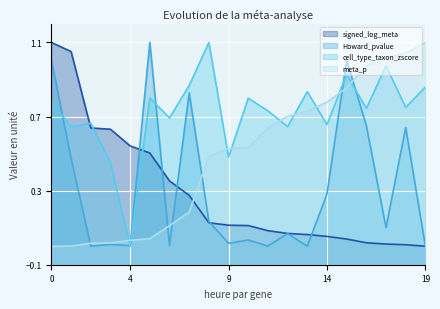

Reading left to right, extract all data points from this chart.

signed_log_meta: 1.1	1.1	0.6	0.6	0.5	0.5	0.4	0.3	0.1	0.1	0.1	0.1	0.1	0.1	0.1	0.0	0.0	0.0	0.0	0.0
Howard_pvalue: 1.0	0.5	0.0	0.0	0.0	1.1	0.0	0.8	0.1	0.0	0.0	0.0	0.1	0.0	0.3	1.0	0.7	0.1	0.6	0.0
cell_type_taxon_zscore: 0.8	0.6	0.7	0.5	0.0	0.8	0.7	0.9	1.1	0.5	0.8	0.7	0.6	0.8	0.7	0.9	0.7	1.0	0.7	0.9
meta_p: 0.0	0.0	0.0	0.0	0.0	0.0	0.1	0.2	0.5	0.5	0.5	0.6	0.7	0.7	0.8	0.9	1.0	1.0	1.0	1.1